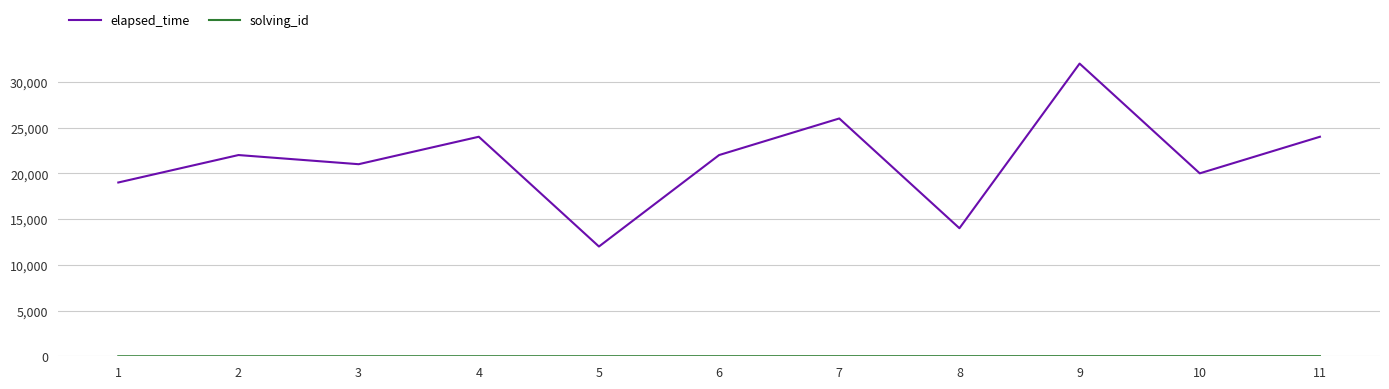

What is the difference between the maximum and minimum values in the elapsed_time series?

20000